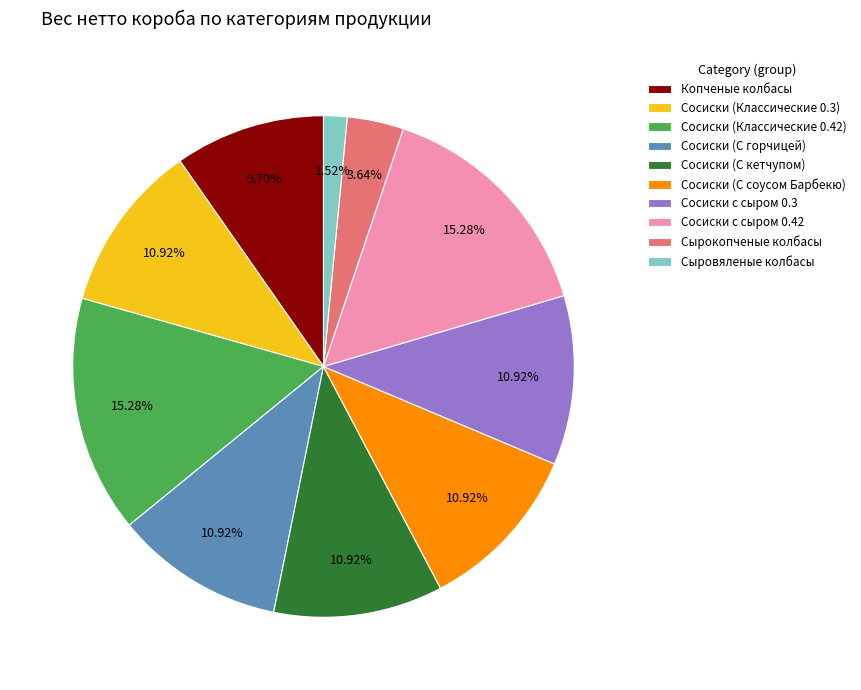

The Сосиски (С соусом Барбекю) slice represents 1% of the pie. True or false?

False